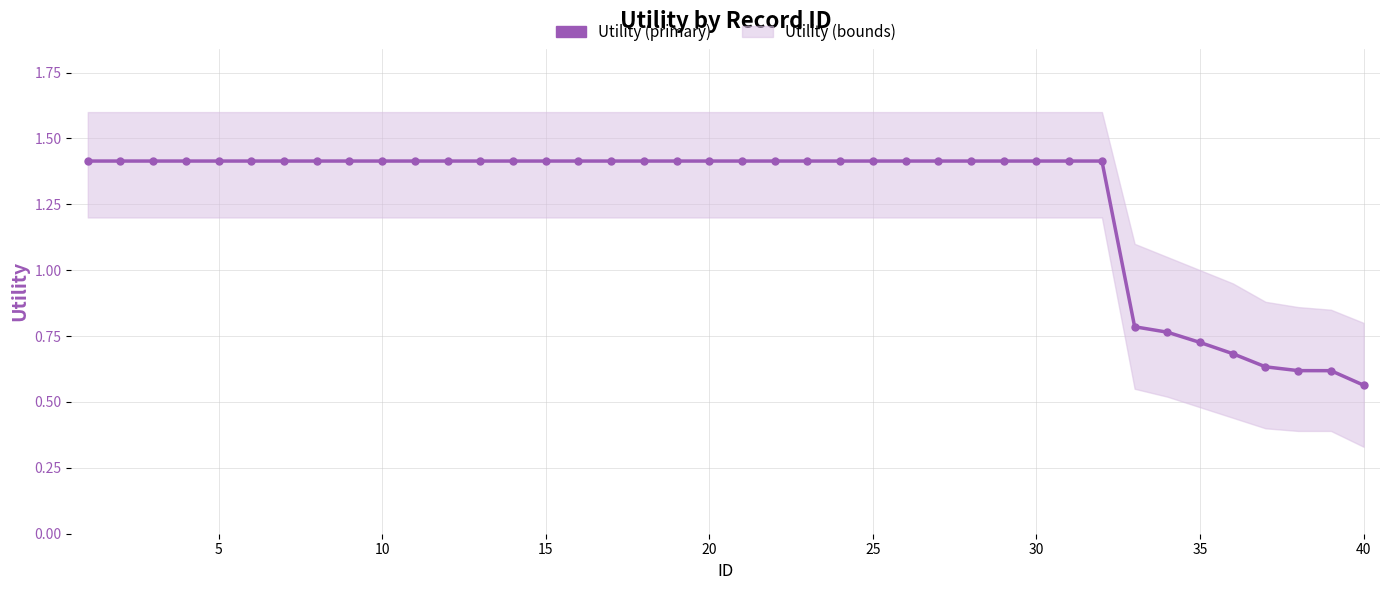

True or false: the data has more than 1 interior local peaks.

False